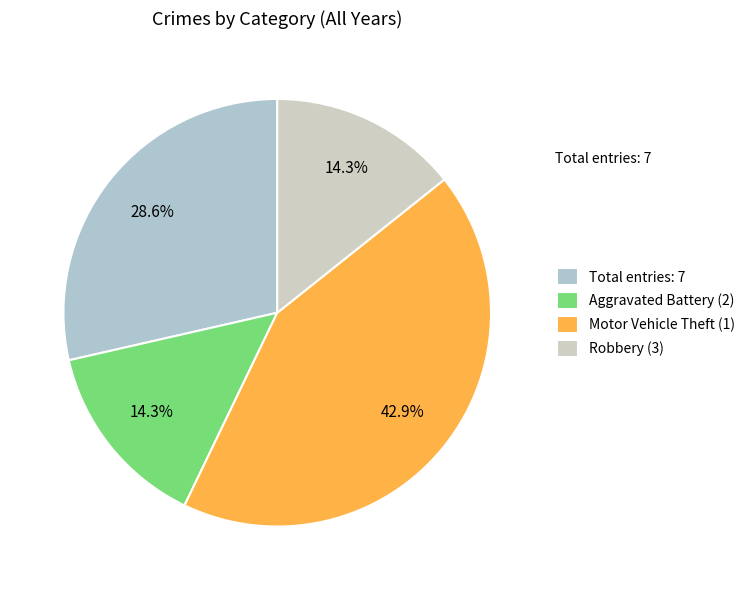

How many segments does this pie chart have?

4